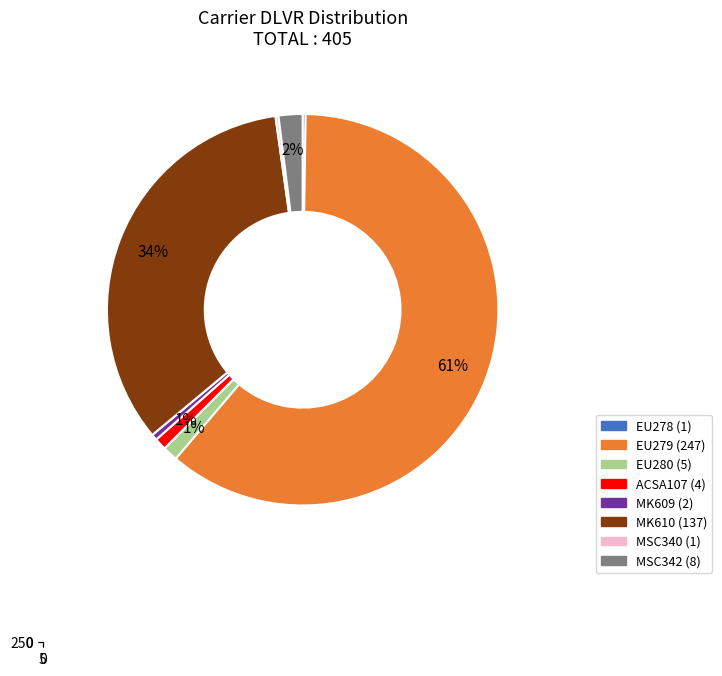

Is there any slice that represents more than half of the pie?

Yes